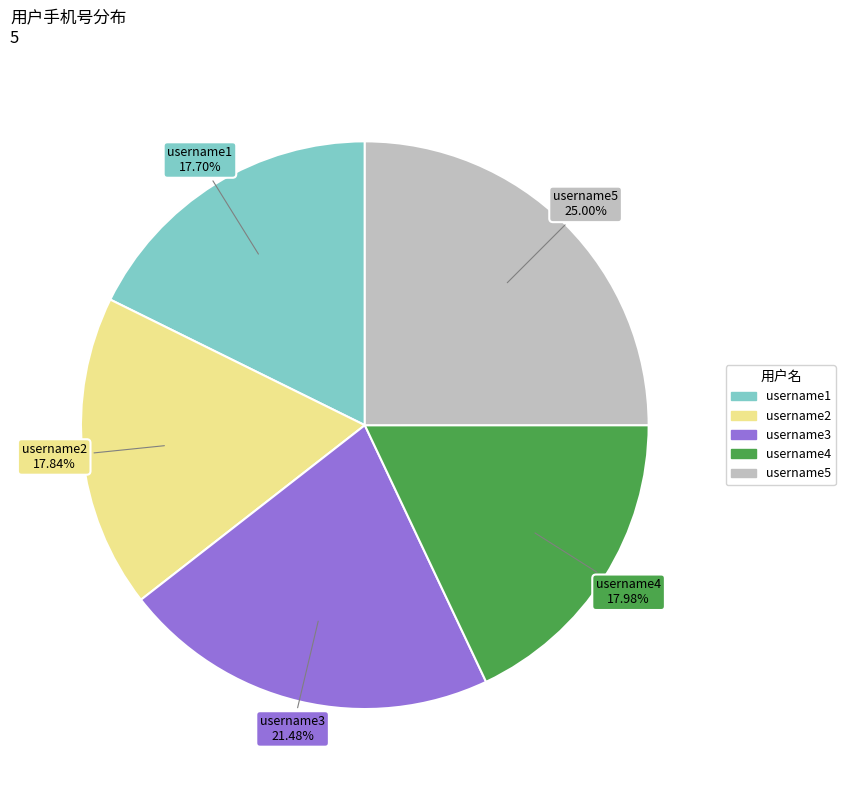

How many slices are in this pie chart?

5